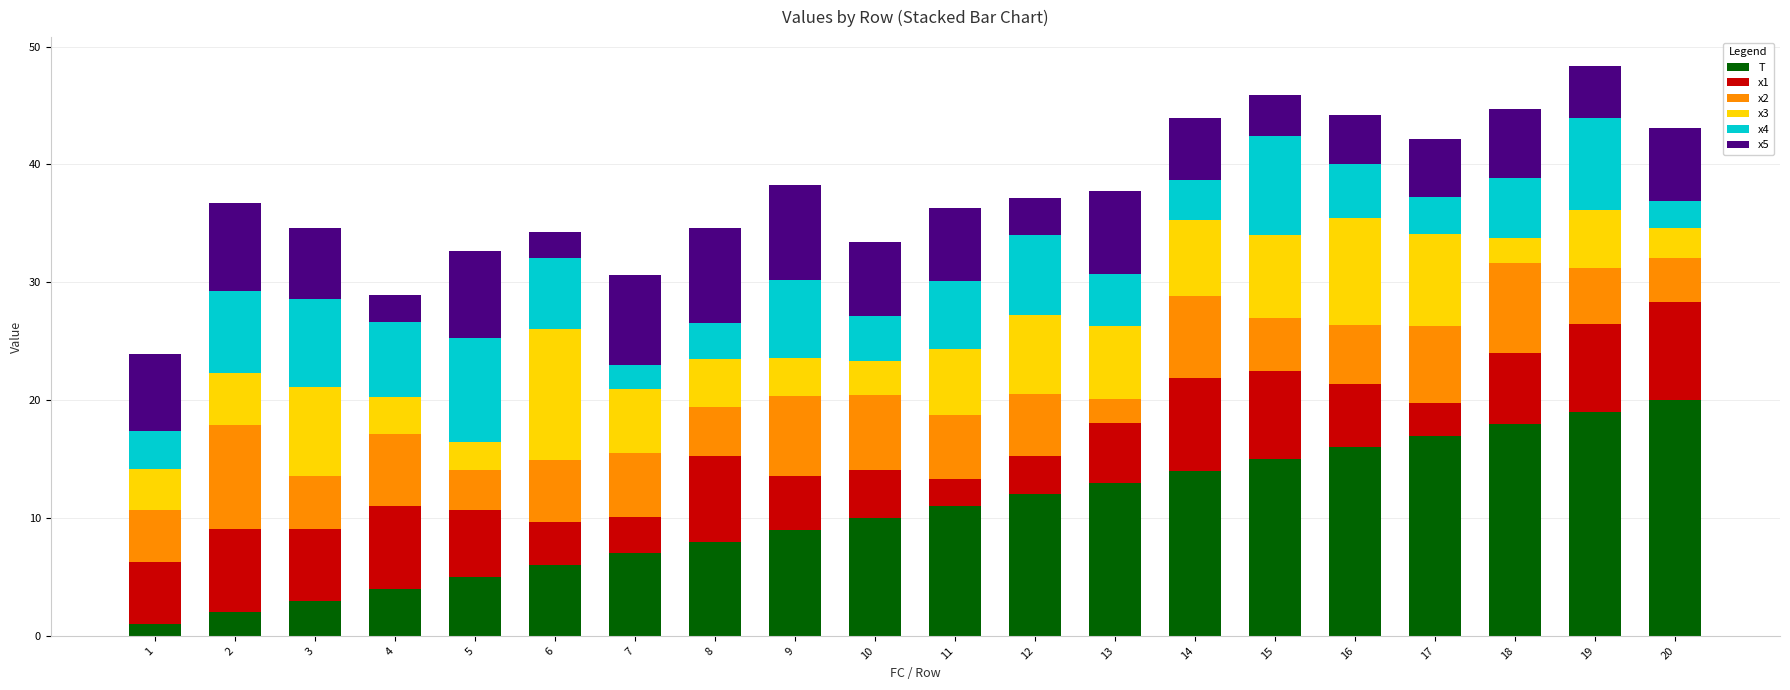

What is the maximum value for T?

20.0